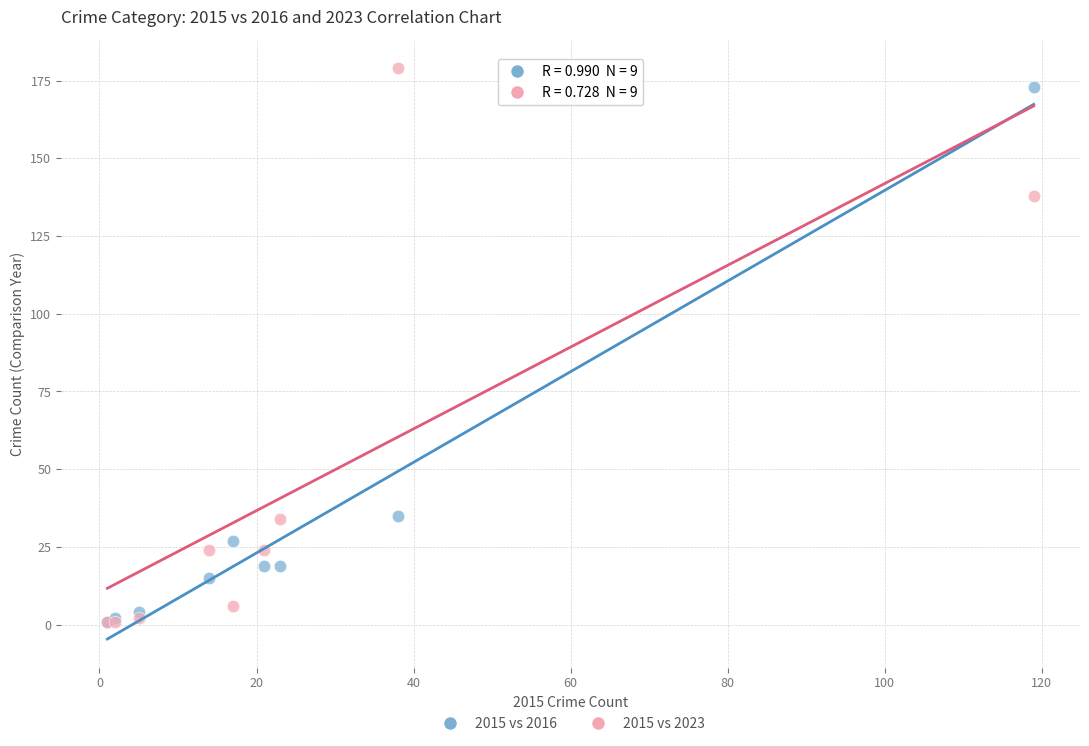

Which series reaches the maximum Y coordinate?

2015 vs 2023